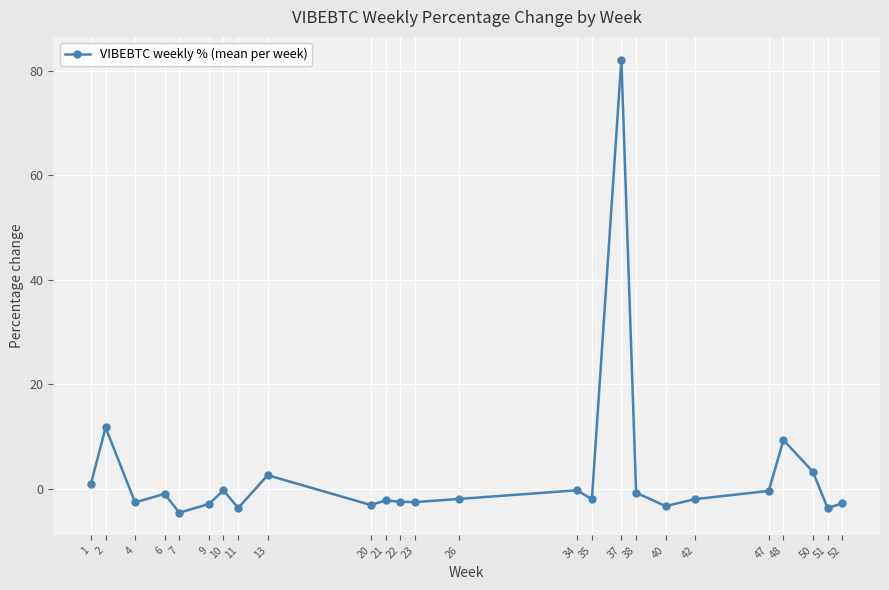

The chart shows a value of -3.3 at 40. True or false?

True